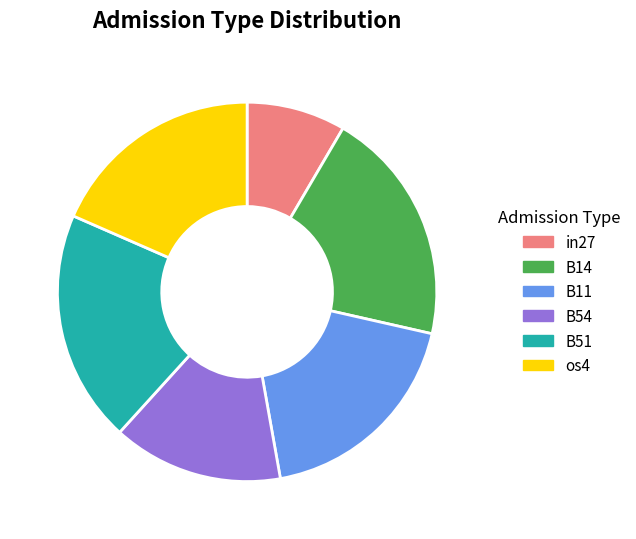

What is the smallest slice in the pie chart?

in27